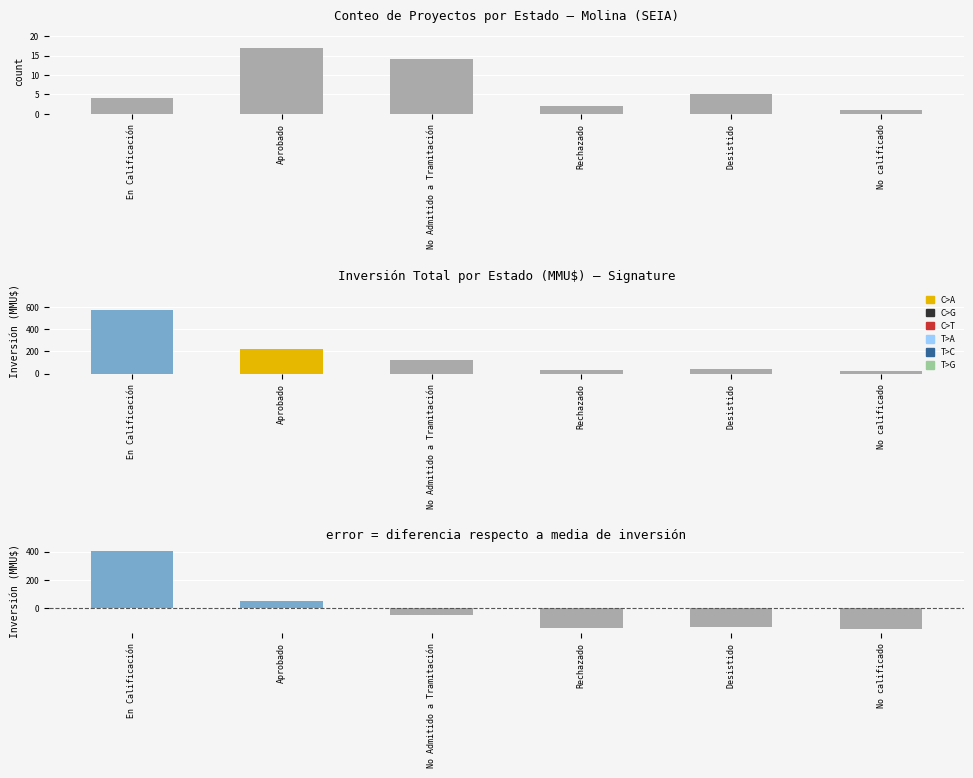

What is the total value across all series at Rechazado?

-99.0